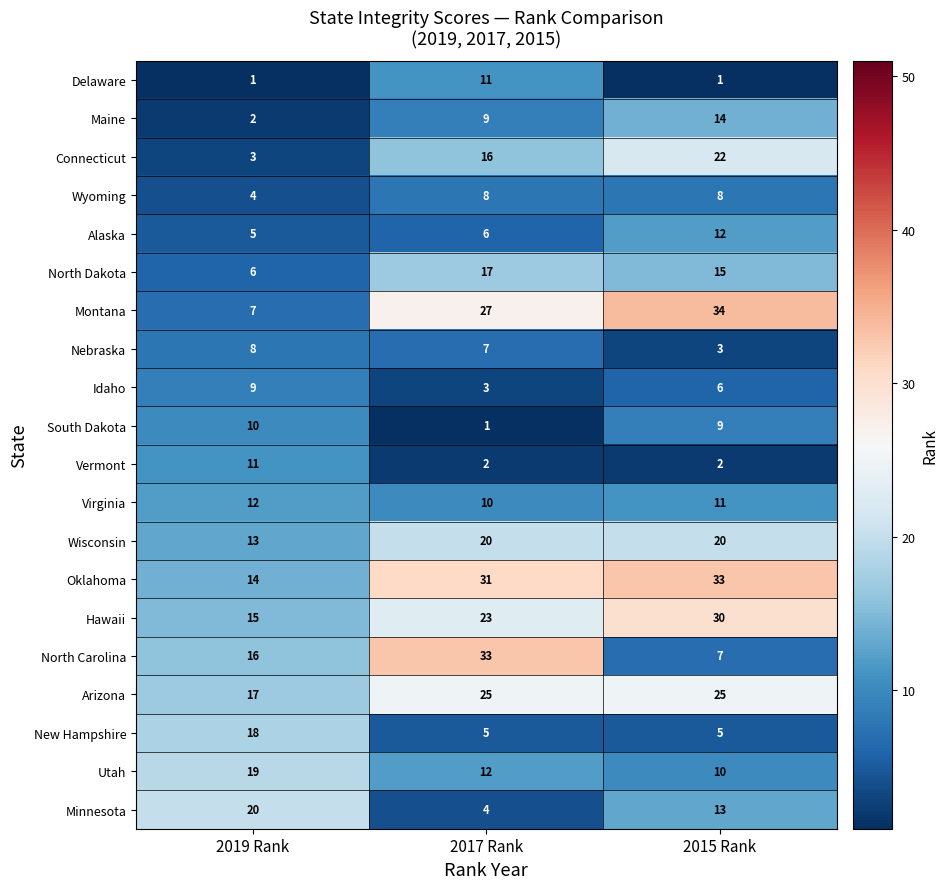

Count the Nebraska values in the range 3 to 8.

3